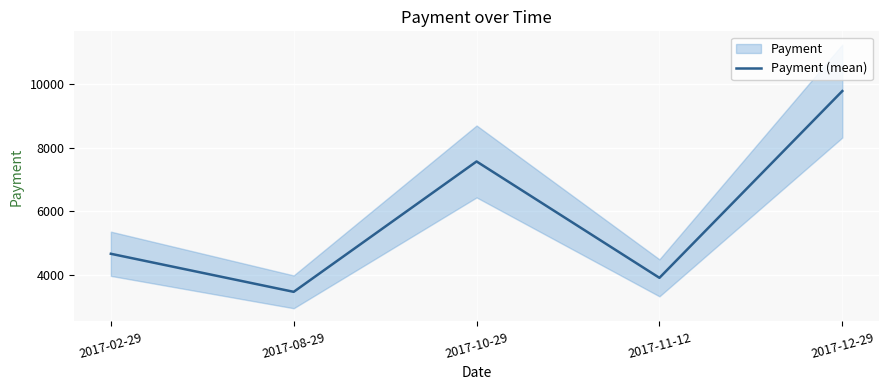

What is the label of the 3rd point from the right?

2017-10-29